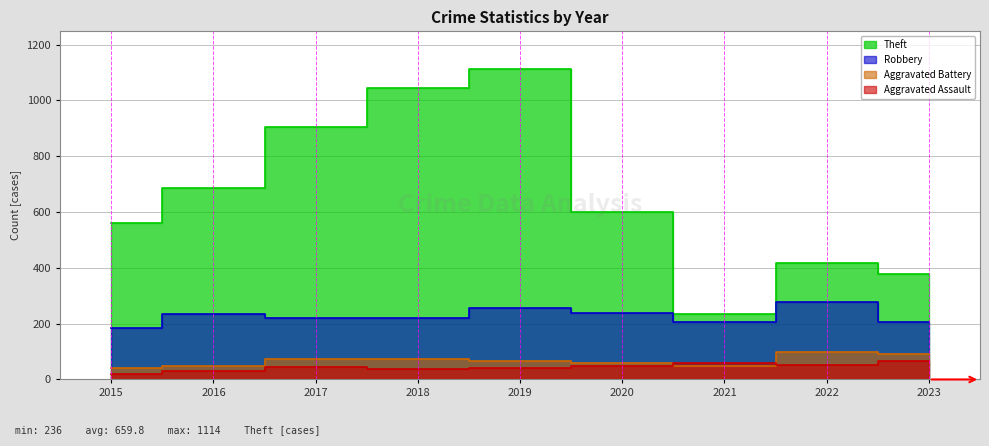

Reading left to right, transcribe all the data shown in this chart.

Robbery: 184	233	219	220	256	239	207	276	207
Aggravated Assault: 18	31	45	37	40	50	58	52	65
Aggravated Battery: 40	48	72	73	66	58	50	97	93
Theft: 560	685	904	1044	1114	600	236	416	379